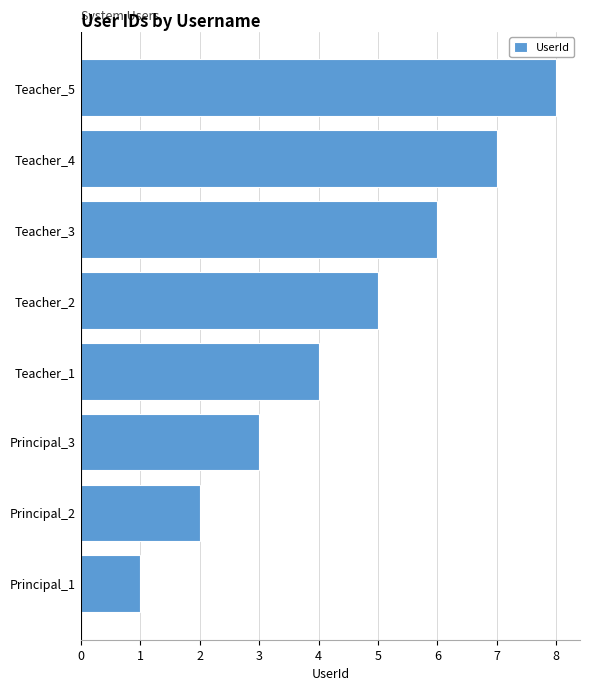

List the labels in order of value, largest first.

Teacher_5, Teacher_4, Teacher_3, Teacher_2, Teacher_1, Principal_3, Principal_2, Principal_1